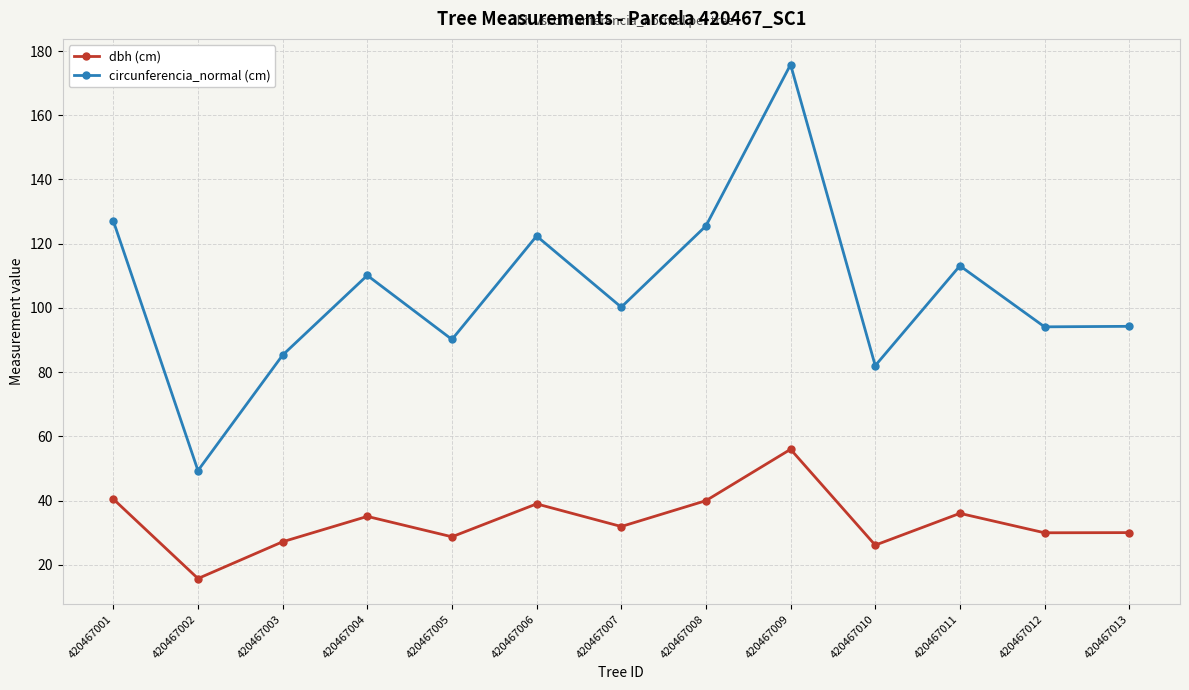

At which category does dbh (cm) reach its first local valley?

420467002